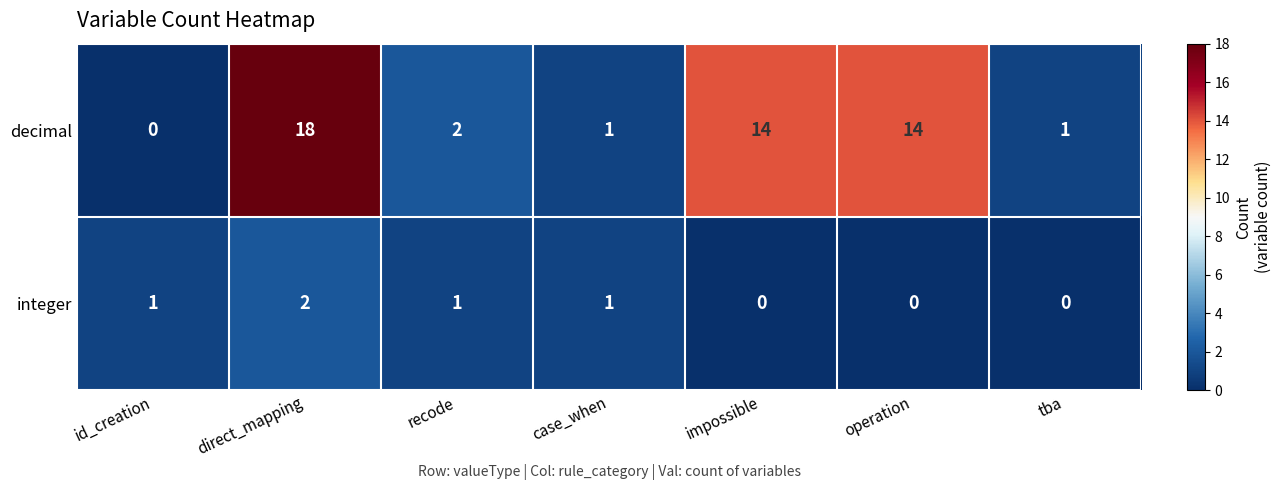

What is the maximum value shown in the chart?

18